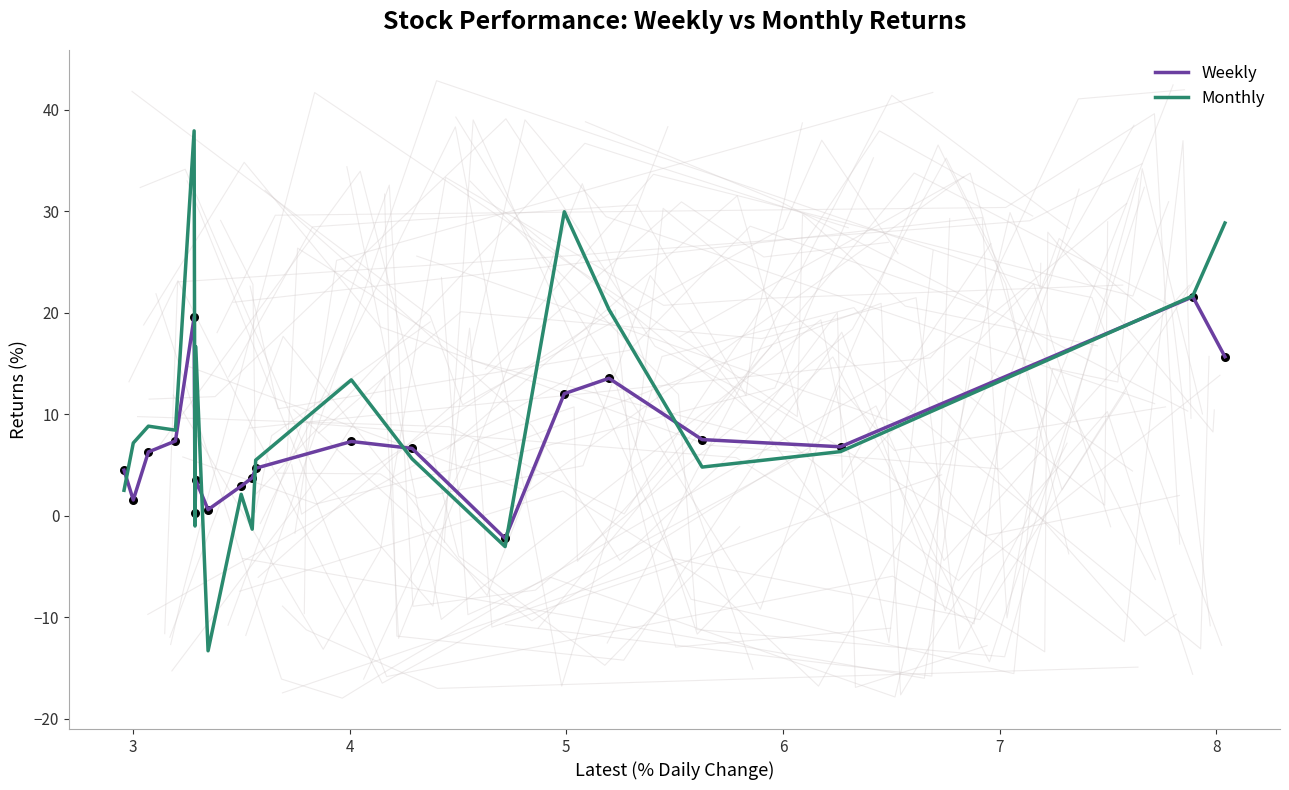

At how many categories does at least one series exceed 20?

5